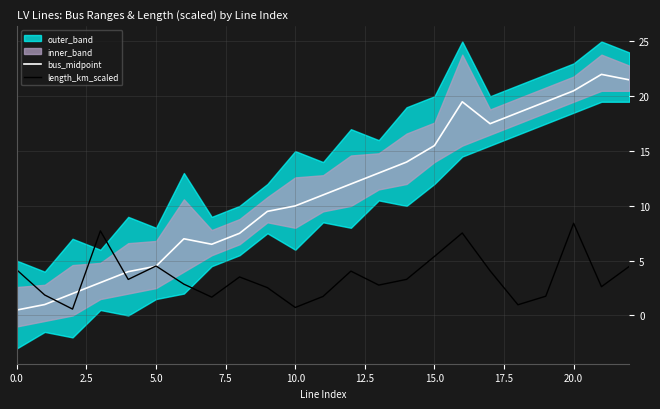

What is the difference between the bus_midpoint values at 22 and 18?

3.0